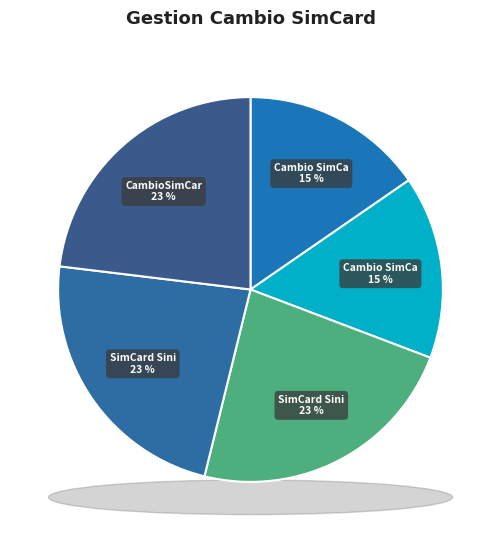

Is it true that Cambio SimCard Agente is 15% of the pie?

True